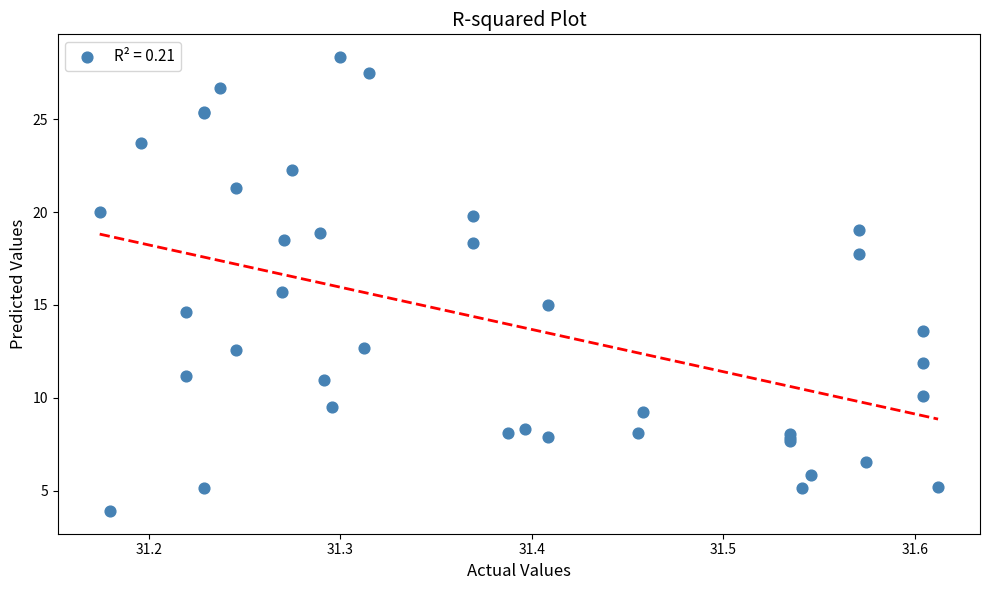

What Y value in the scatter plot is closest to 16?

15.7